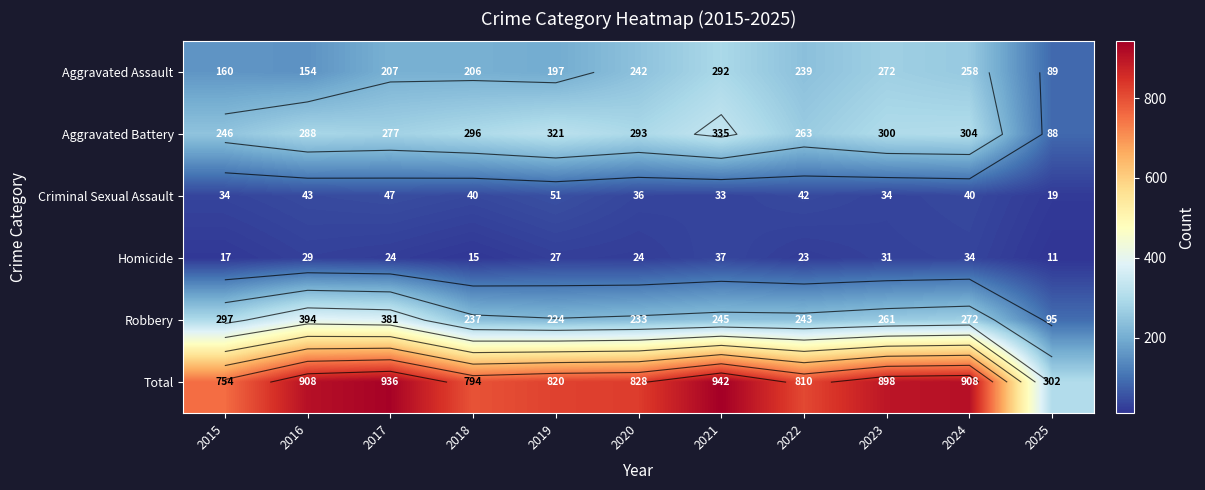

Which series has the largest total across all categories?

Total